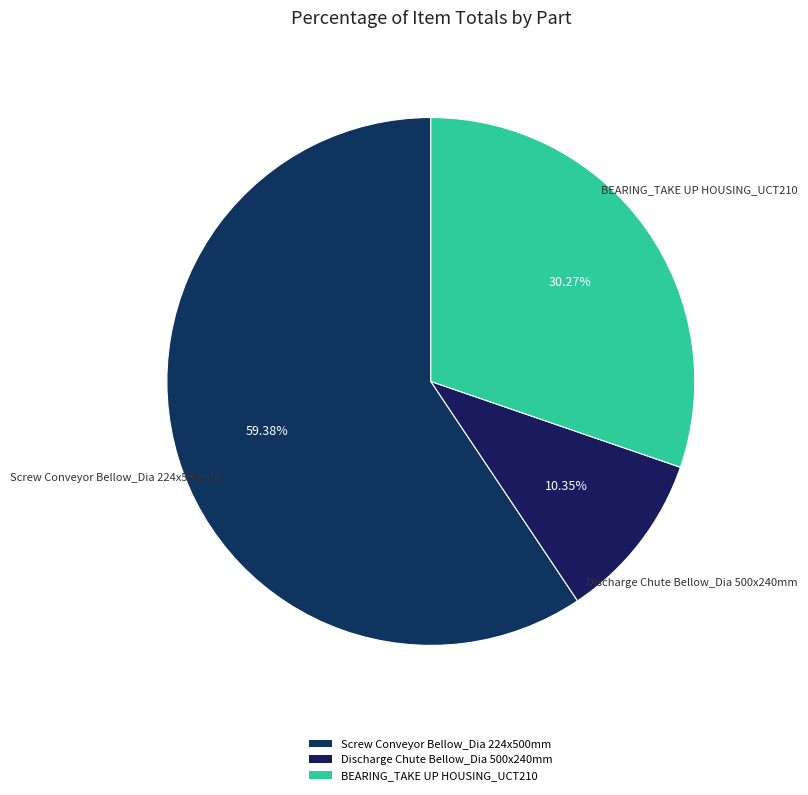

Is the sum of Screw Conveyor Bellow_Dia 224x500mm and Discharge Chute Bellow_Dia 500x240mm greater than half?

Yes